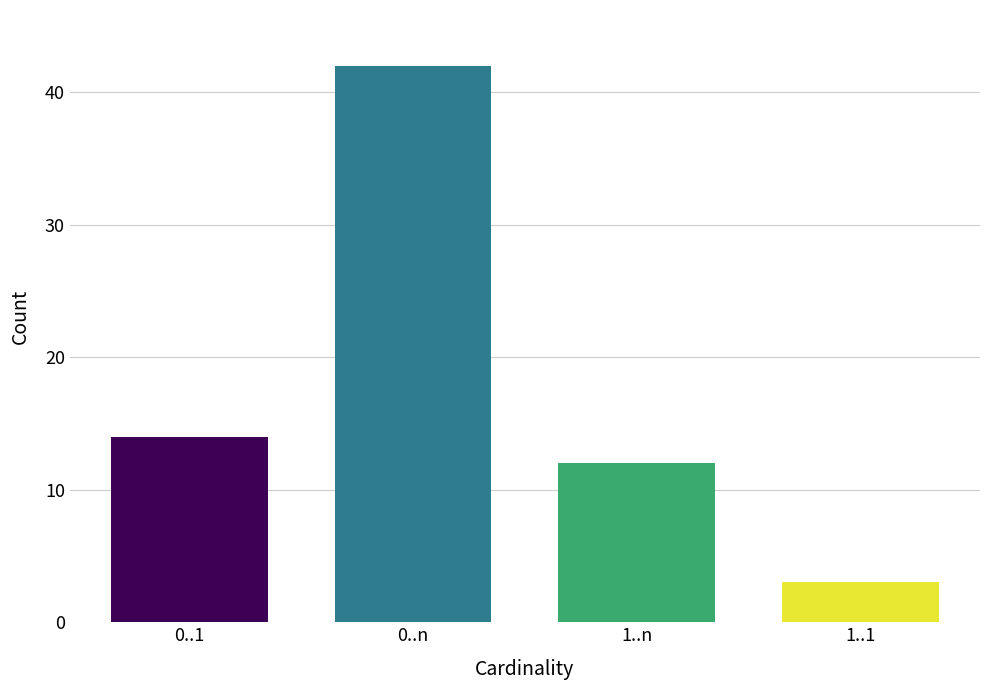

What is the smallest value displayed?

3